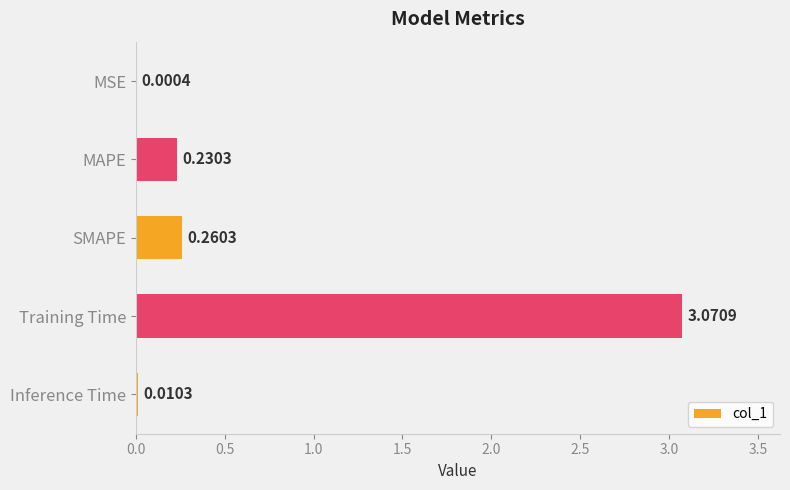

Which label corresponds to the largest value in the chart?

Training Time